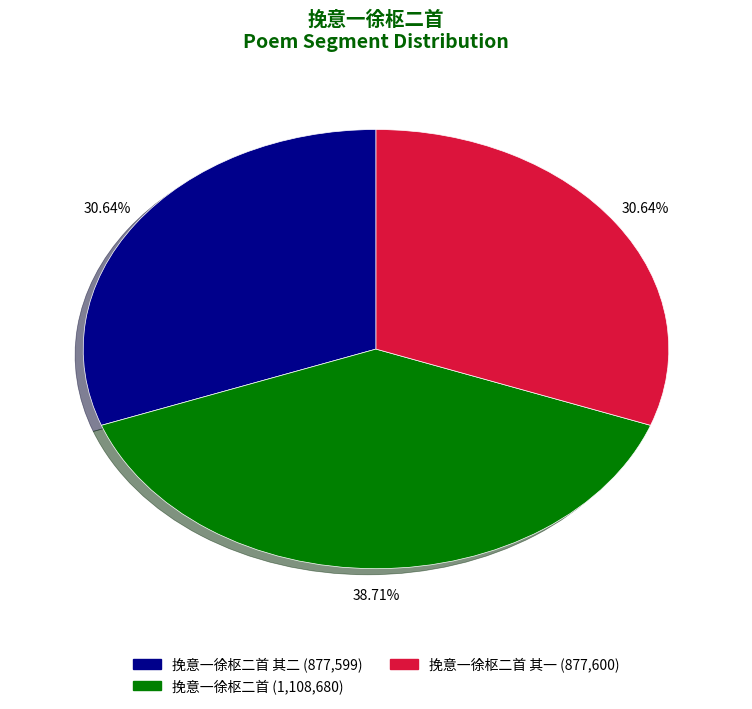

How many segments does this pie chart have?

3